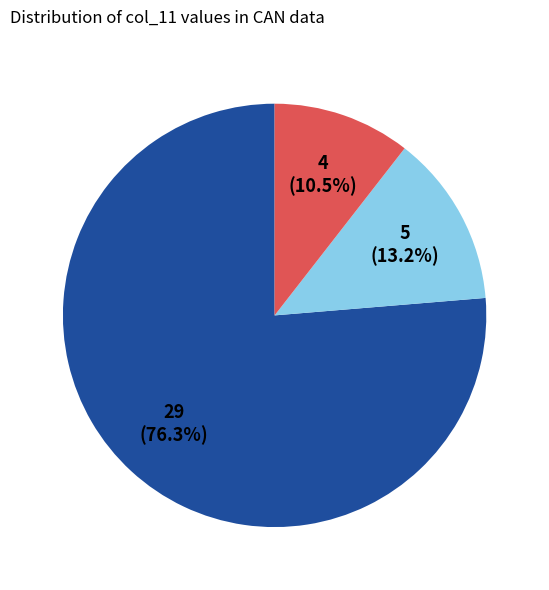

Is there a majority slice in this chart?

Yes